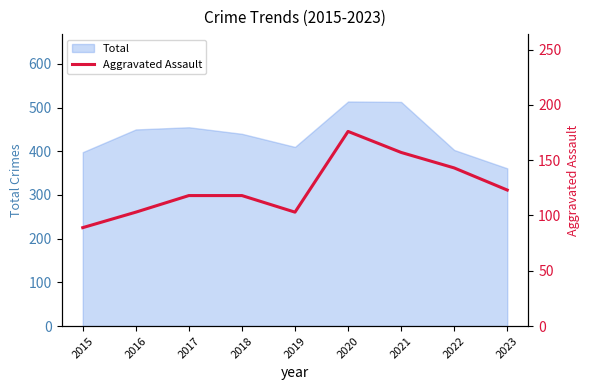

Read the value at 2015, to the nearest 10.

90